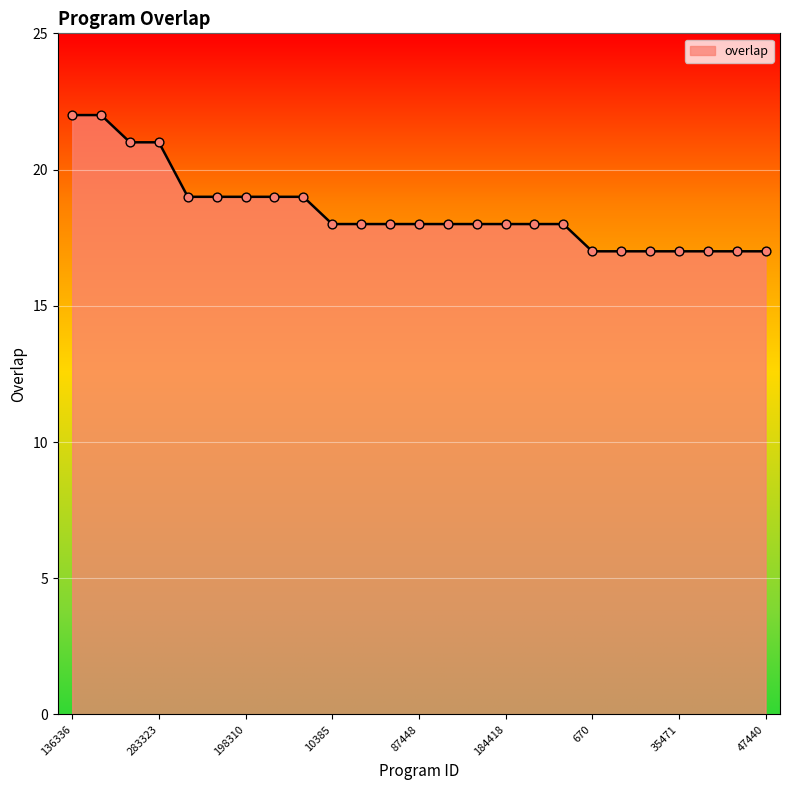

What is the minimum value shown in the chart?

17